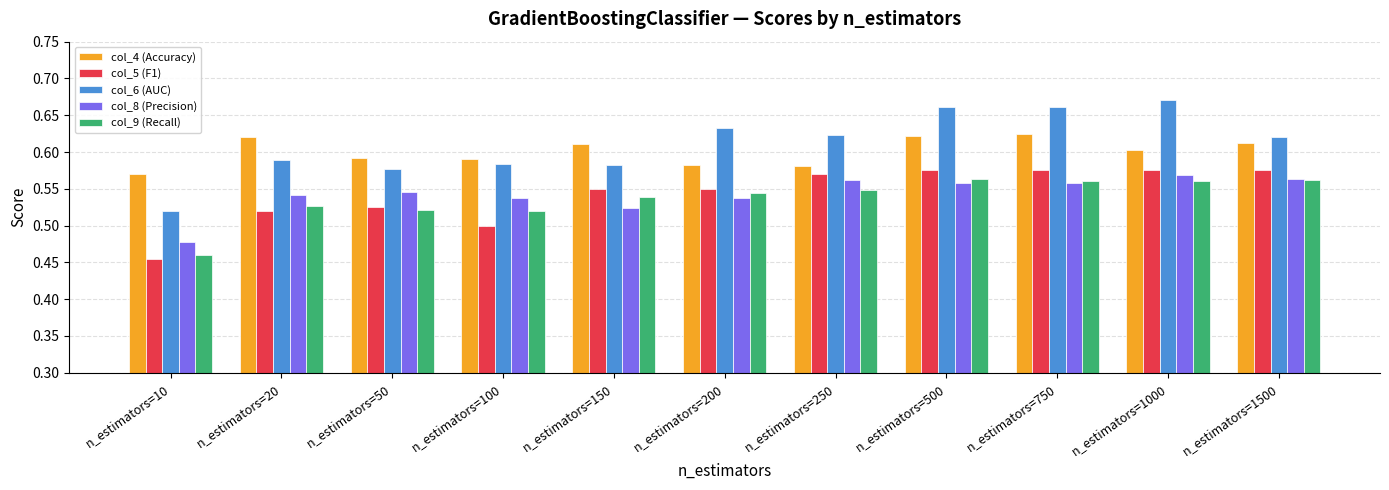

How many bars are there in total?

55